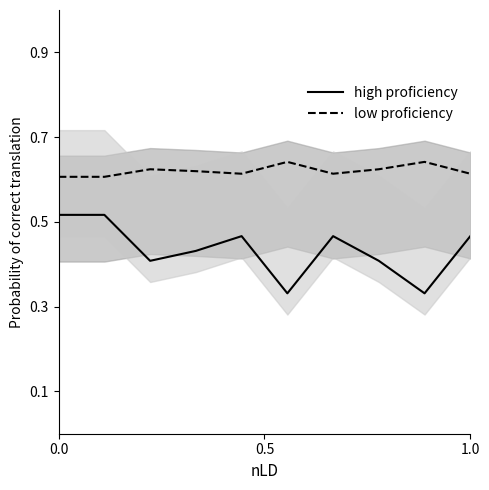

True or false: low proficiency and high proficiency cross at least once.

False